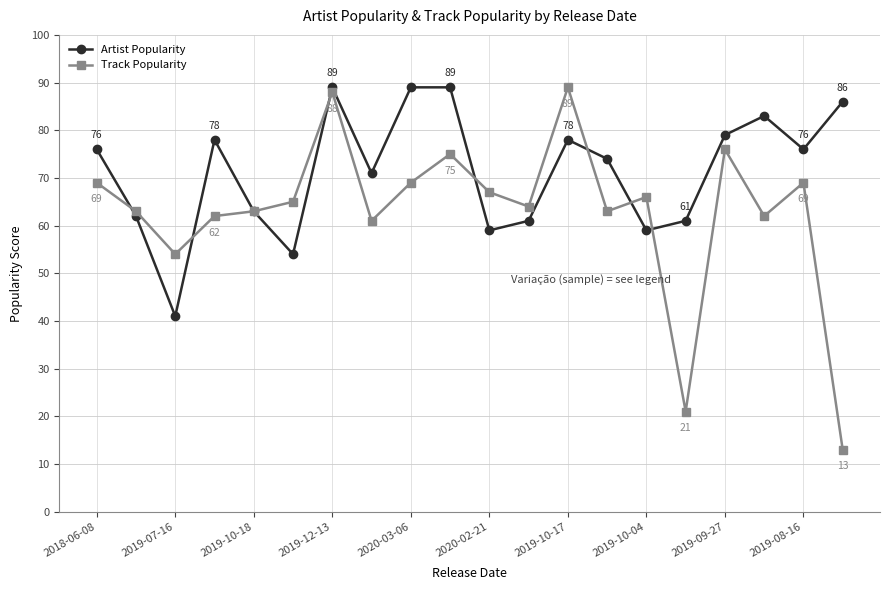

How many data points in Artist Popularity are less than 76?

10